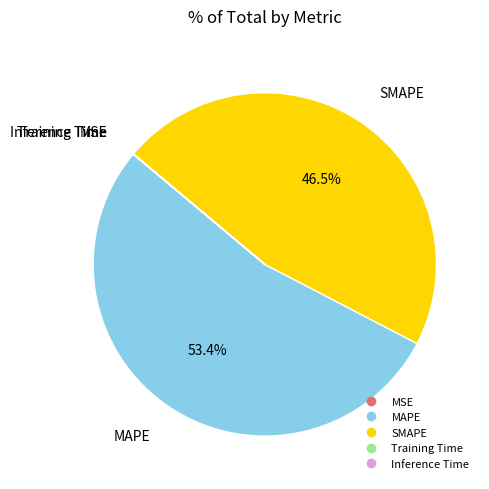

Which category has the biggest portion of the pie?

MAPE